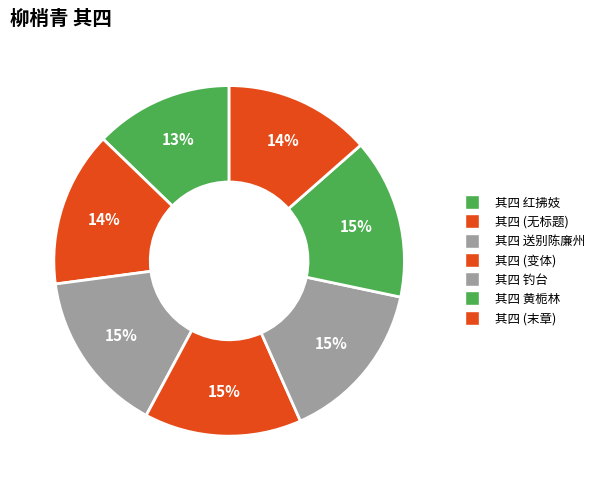

To the nearest percent, what is the difference between the largest and smallest slice percentages?

2%